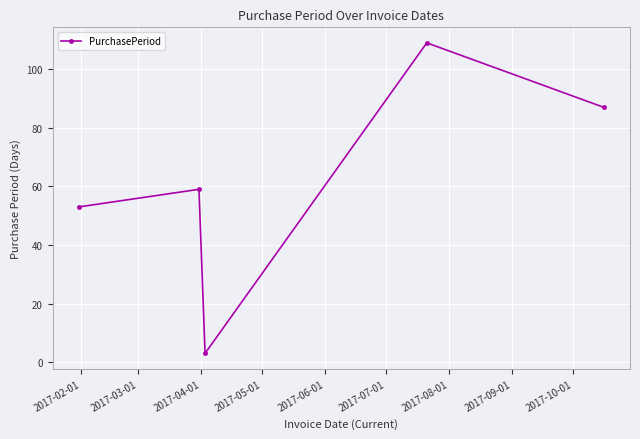

What is the value of the 5th point from the left?

87